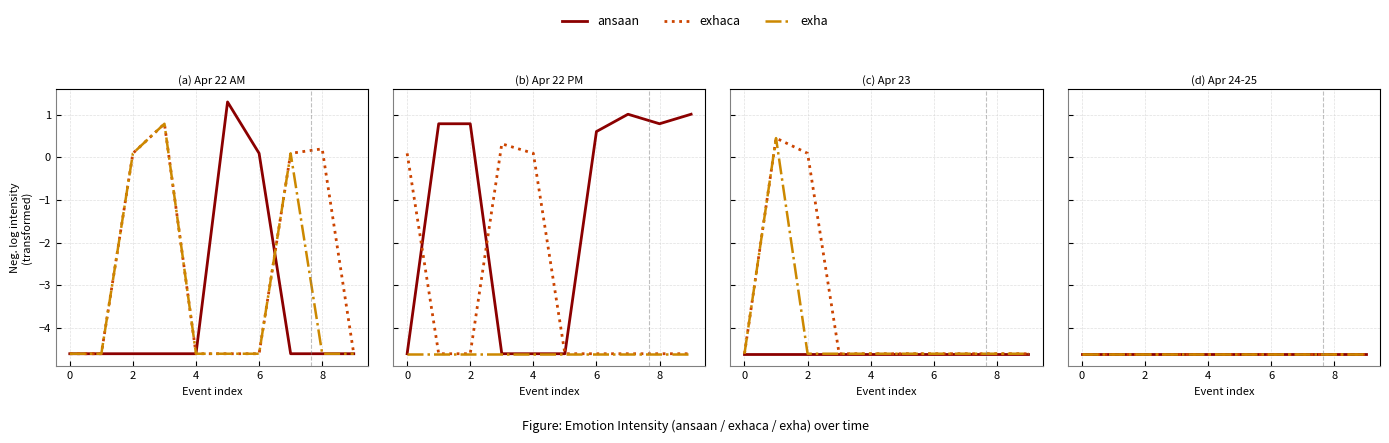

Which series has the widest spread of values?

ansaan